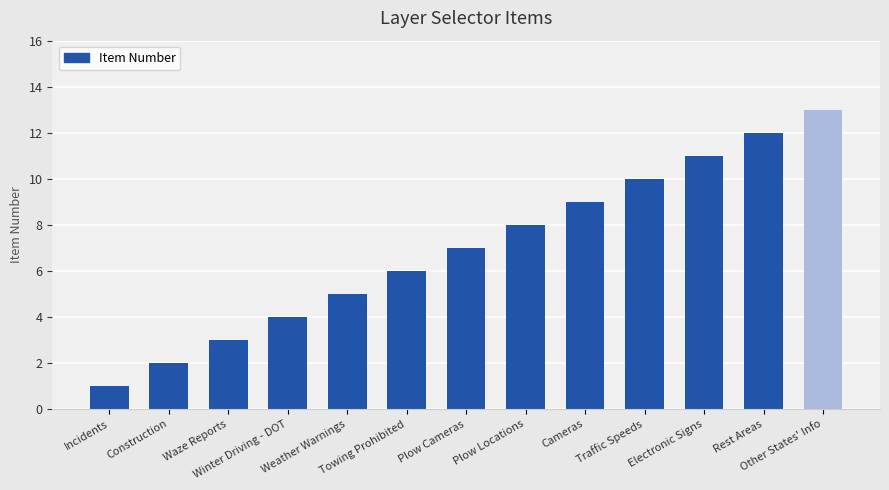

What is the change in value from Cameras to Other States' Info?

+4